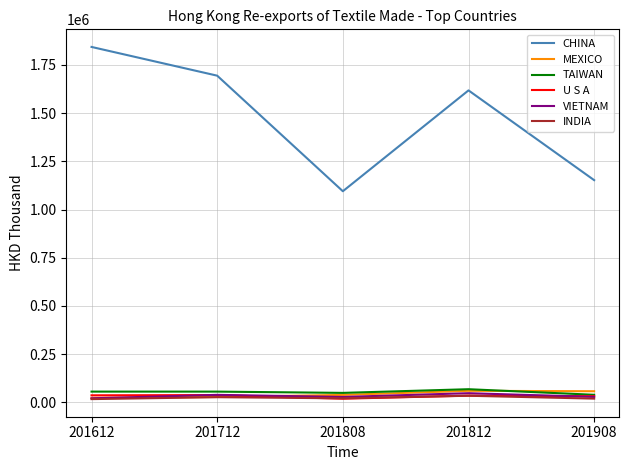

True or false: U S A and CHINA cross at least once.

False